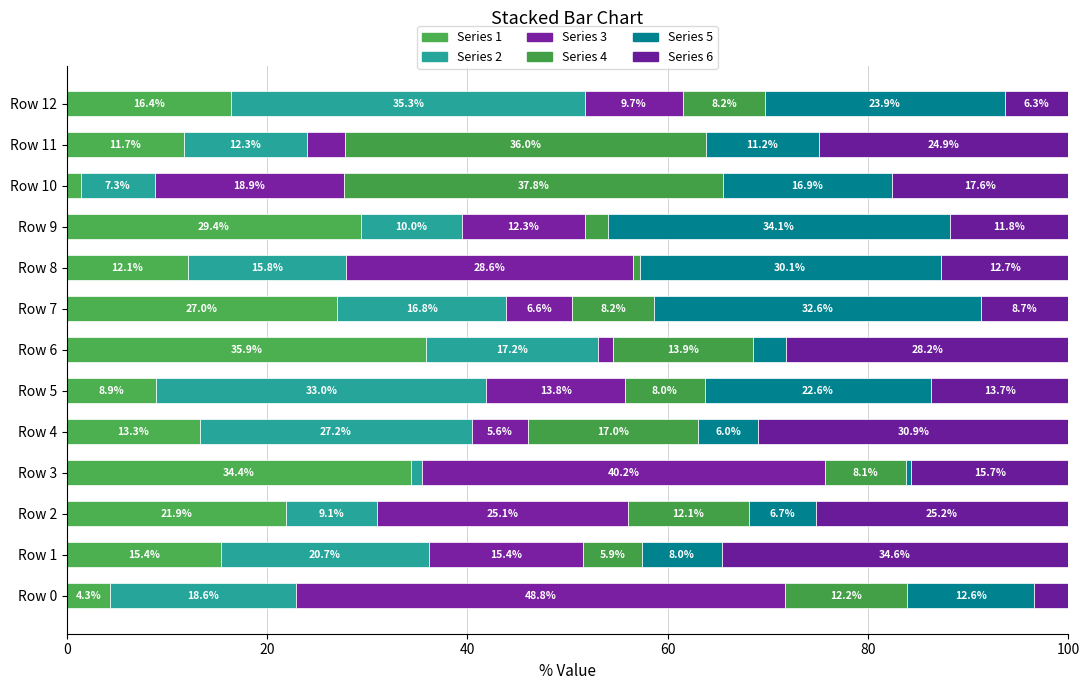

What is the difference between the maximum and minimum values in the Series 2 series?

34.2